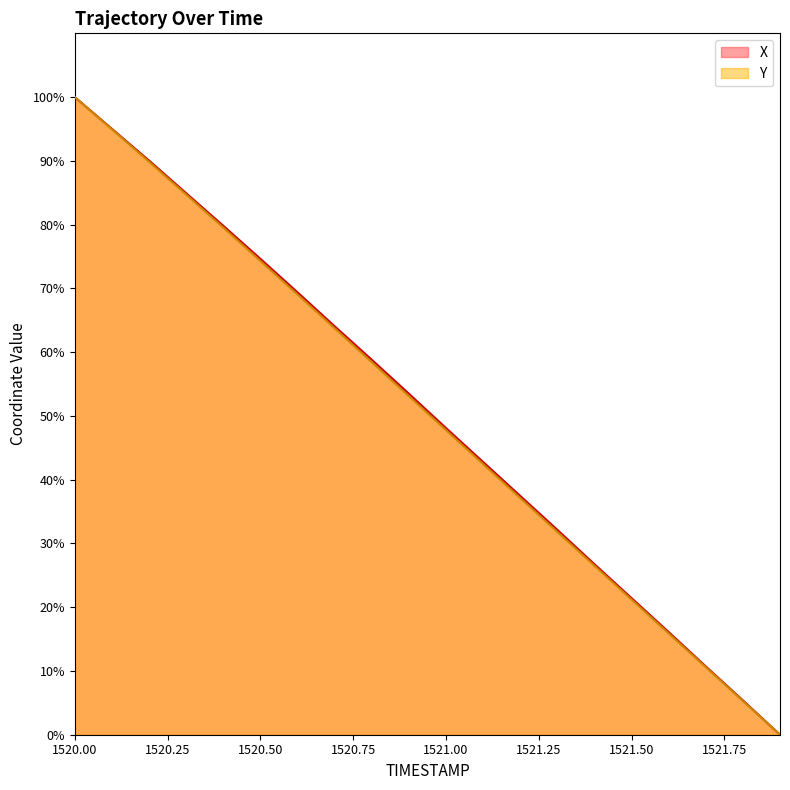

What is the label of the 2nd point from the left?

1520.1